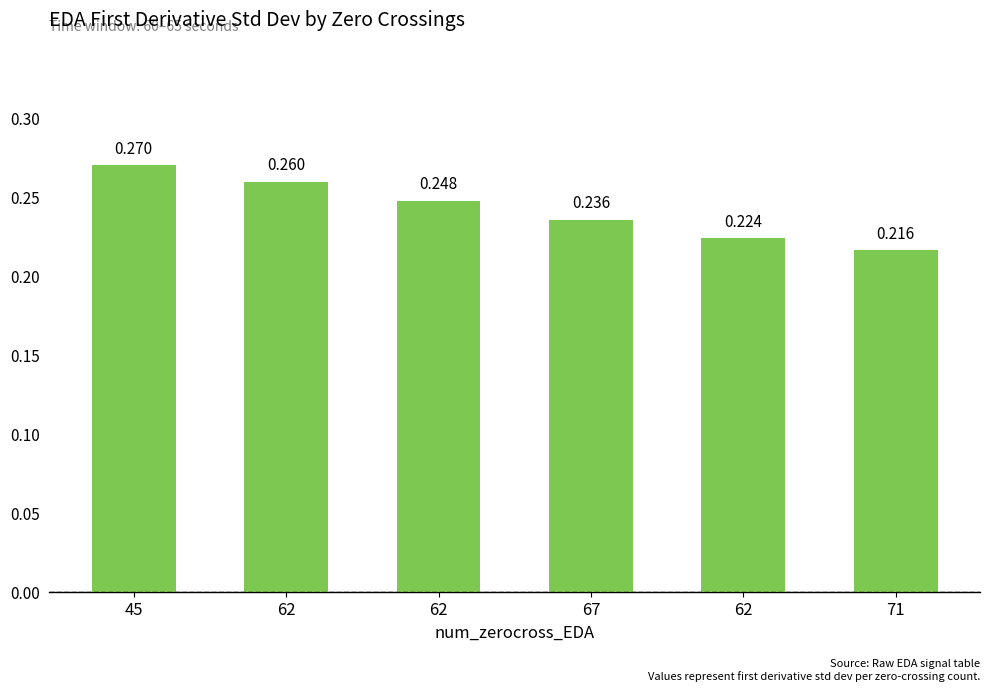

Reading left to right, what are all the values shown in this chart?

45=0.3	62=0.3	62=0.2	67=0.2	62=0.2	71=0.2